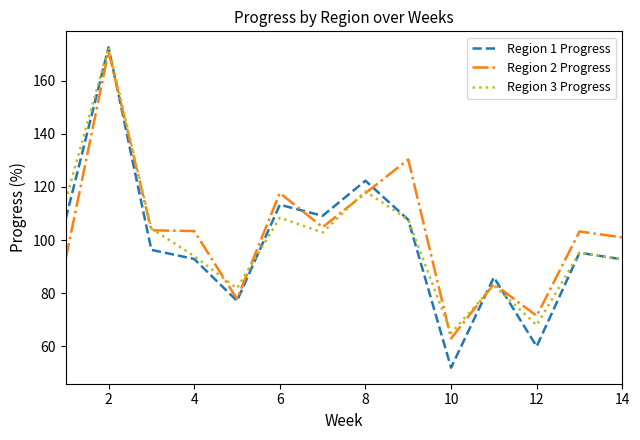

At how many categories does at least one series exceed 107?

6